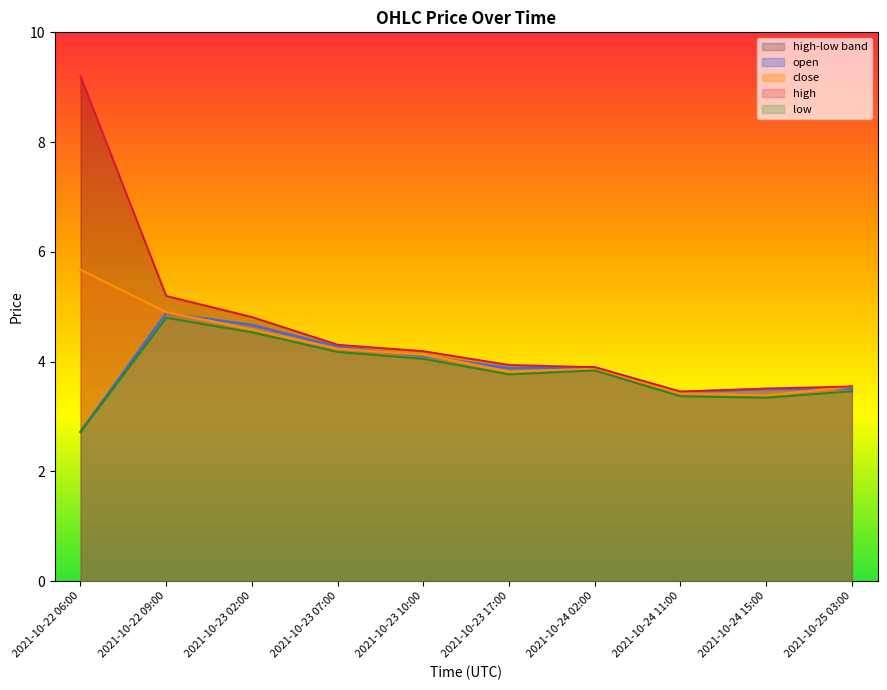

What is the difference between the highest and lowest values at 2021-10-23 07:00?

0.1